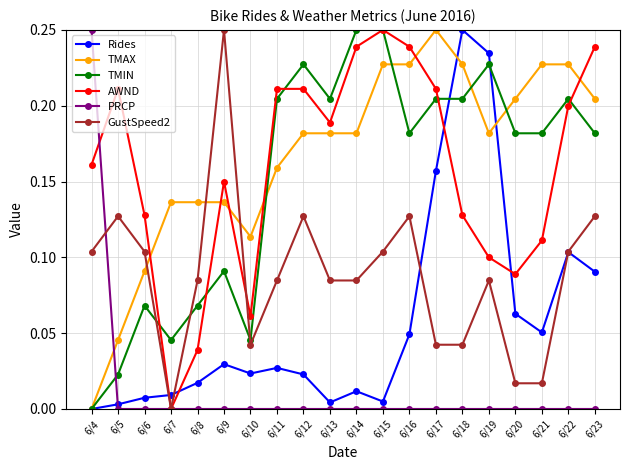

At which category does GustSpeed2 reach its first local valley?

6/7